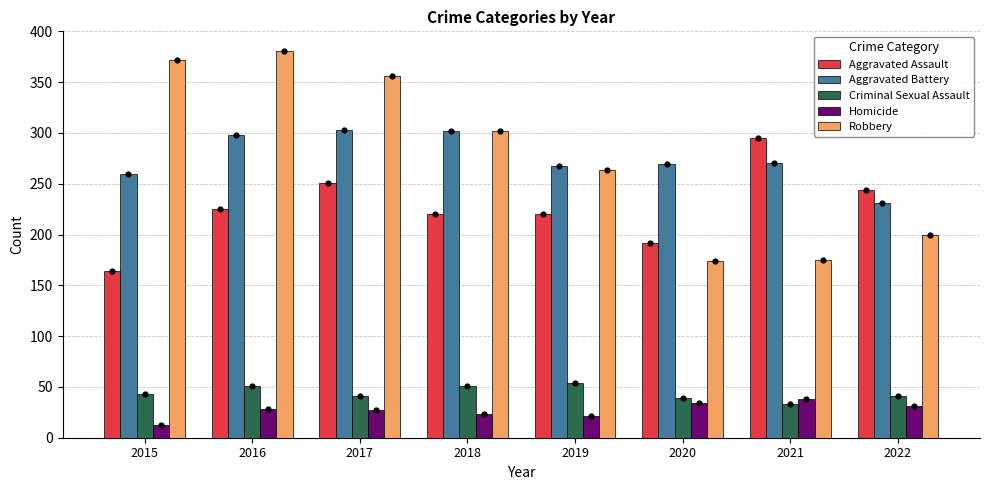

What are all the series names shown in the legend?

Aggravated Assault, Aggravated Battery, Criminal Sexual Assault, Homicide, Robbery